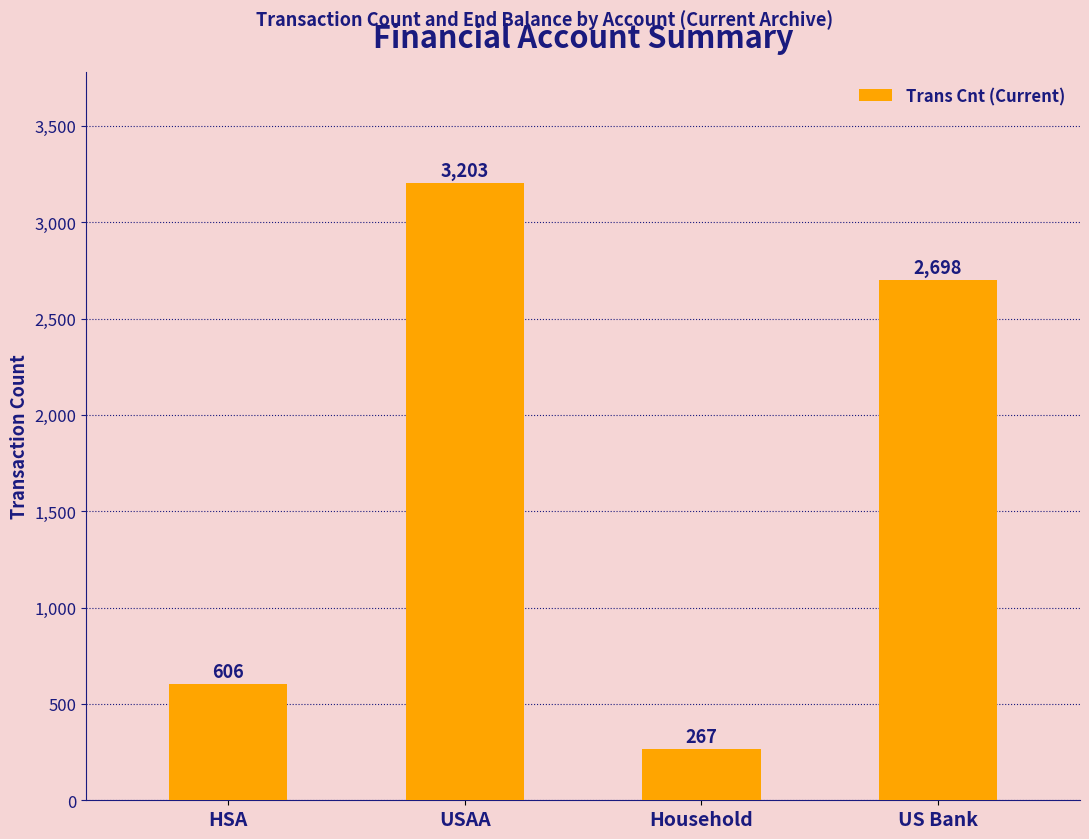

Which label corresponds to the smallest value in the chart?

Household